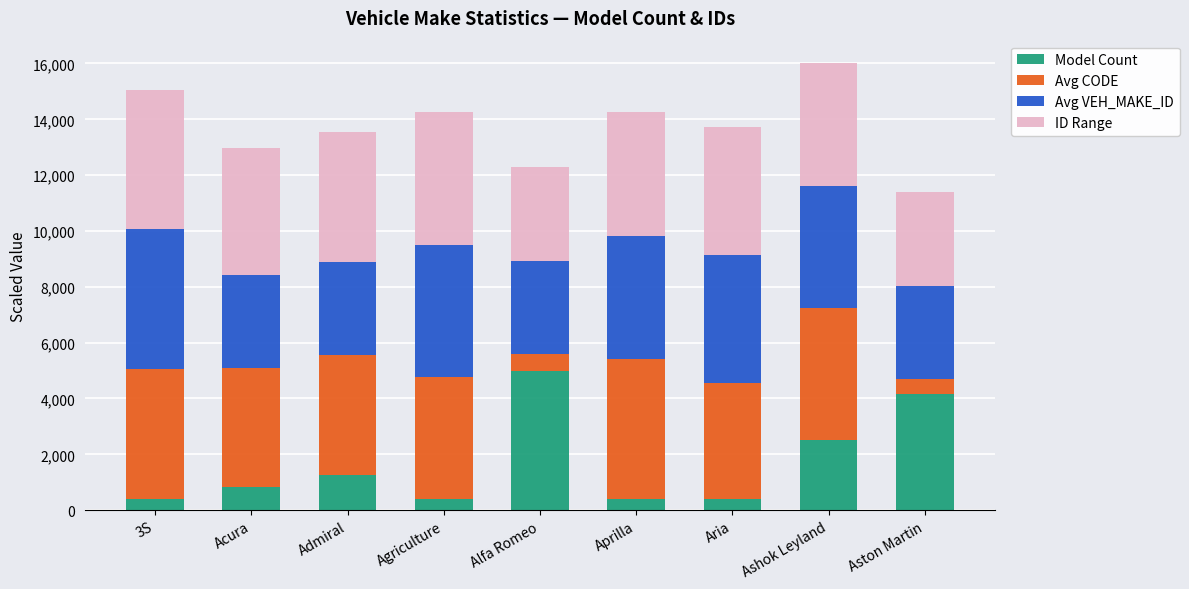

What is the highest value of the Model Count series?

5000.0